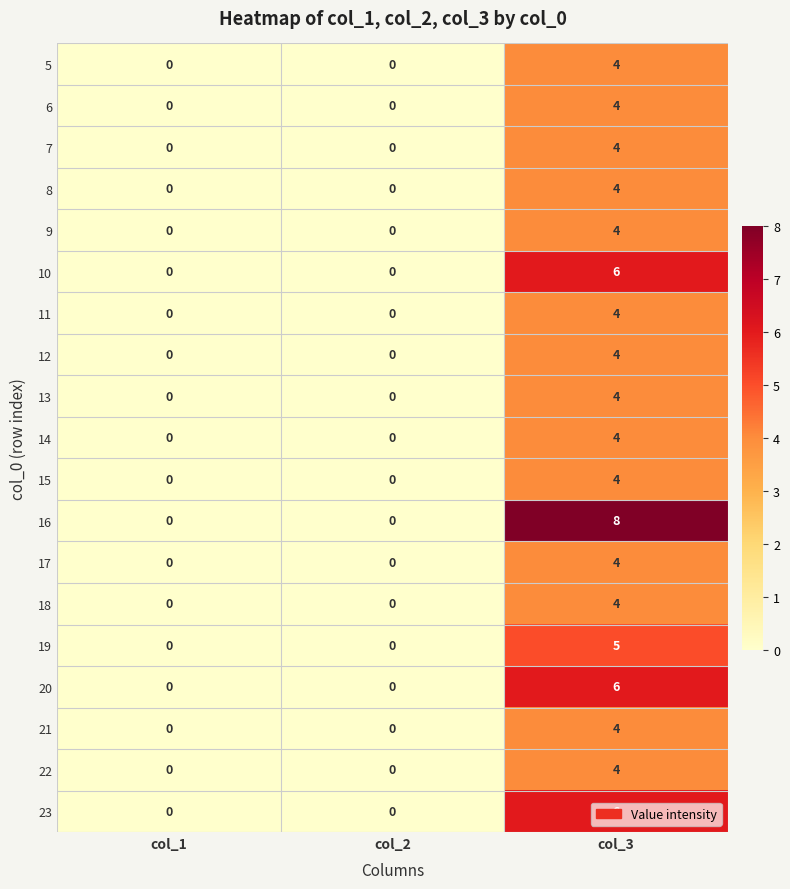

How many 13 values are between 0 and 4?

3